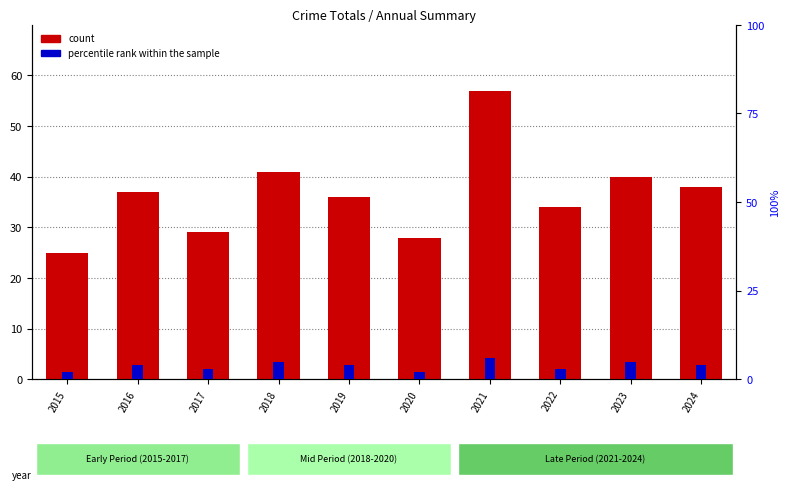

Where is percentile rank within the sample nearest to the value 4?

2016